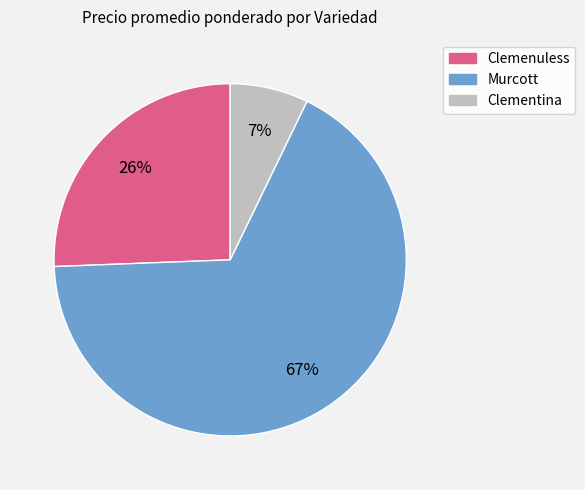

To the nearest percent, what percentage of the pie is Murcott?

67%